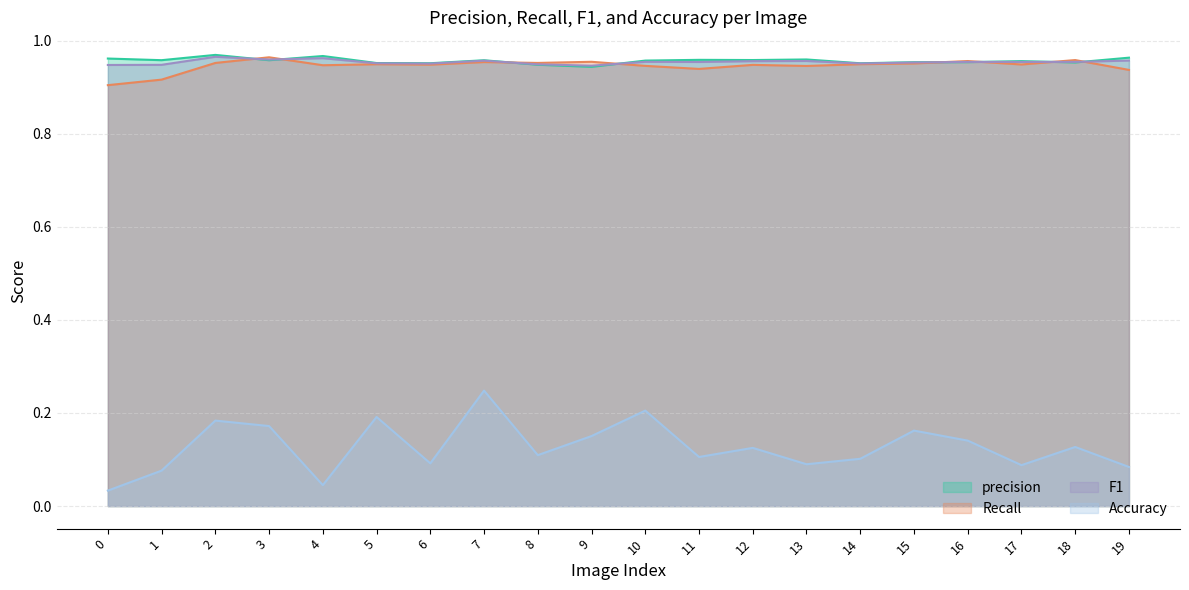

Where do F1 and precision first cross each other?

2 and 3